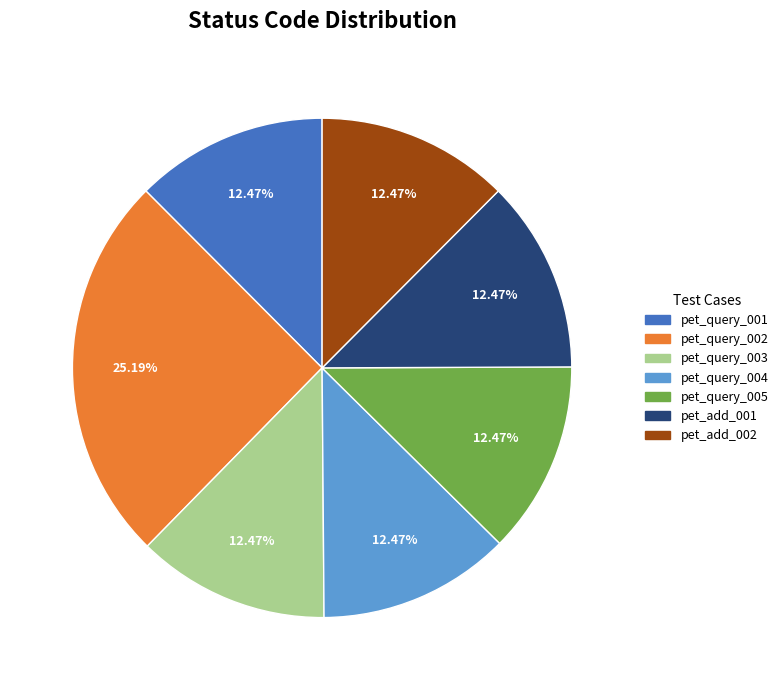

Do pet_query_004 and pet_add_001 together represent more than half of the pie?

No